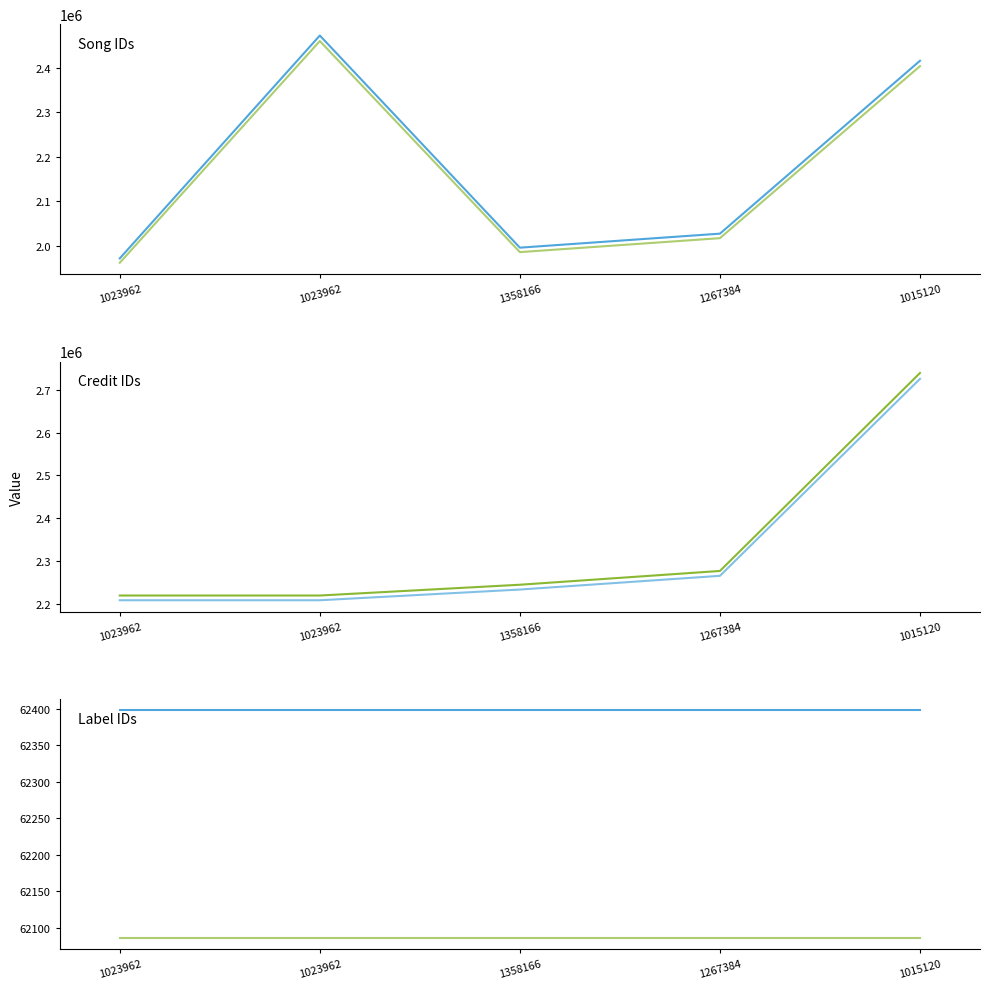

True or false: credit_alt and labelid_alt cross at least once.

False